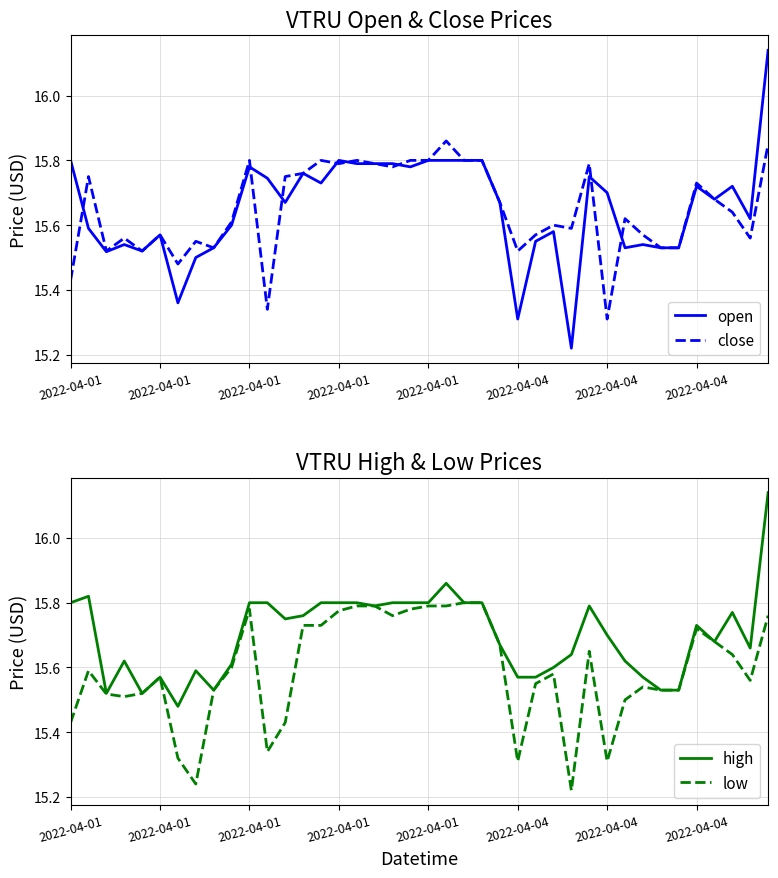

Is this an area chart (filled region under the line)?

No